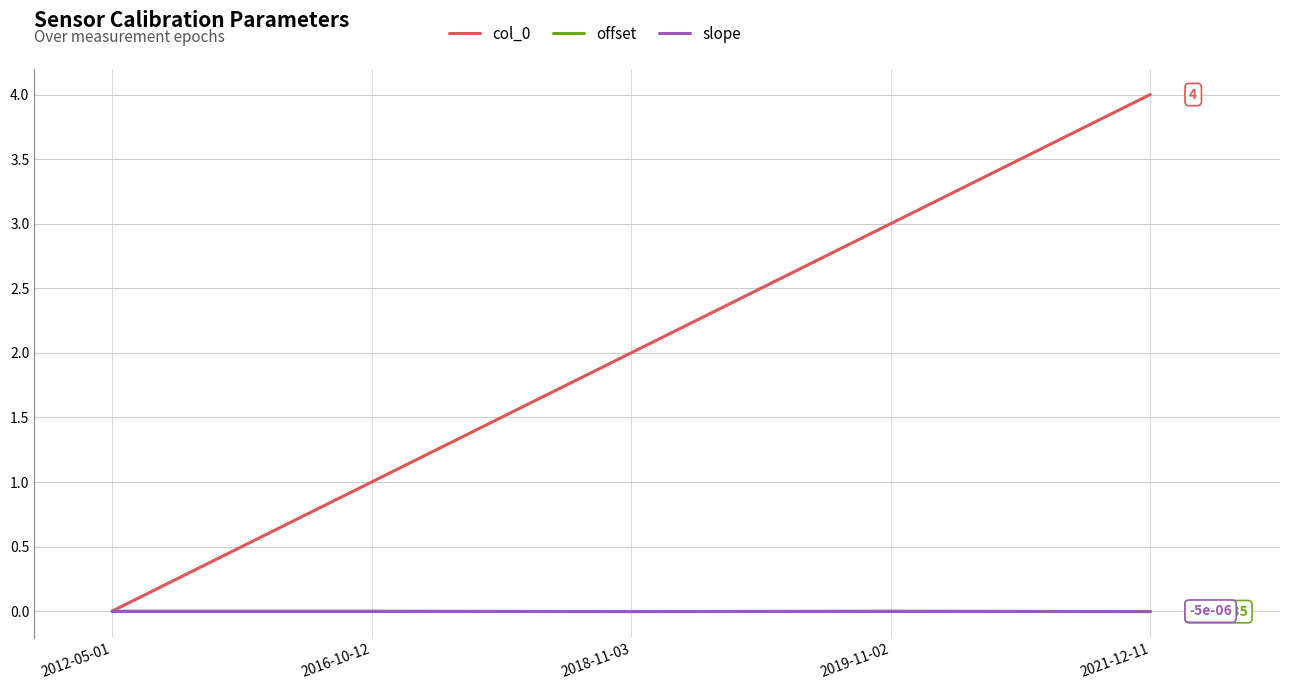

At which category is the sum across all series the highest?

2021-12-11